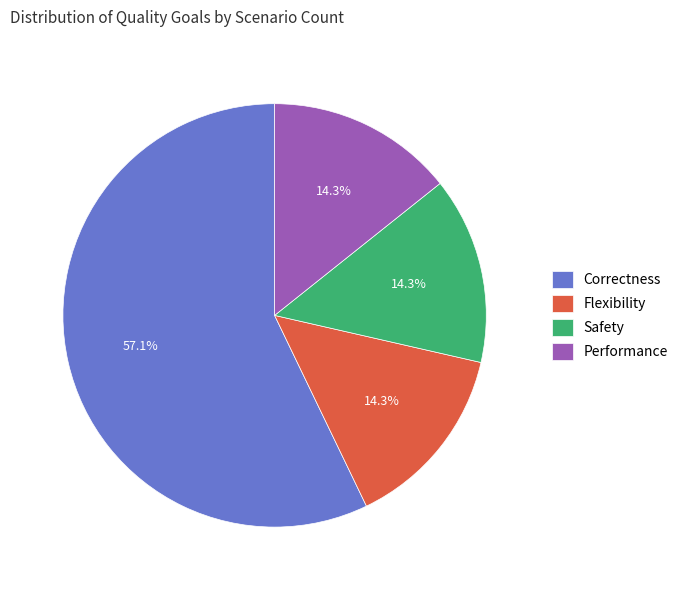

To the nearest percent, what is the difference between the largest and smallest slice percentages?

43%